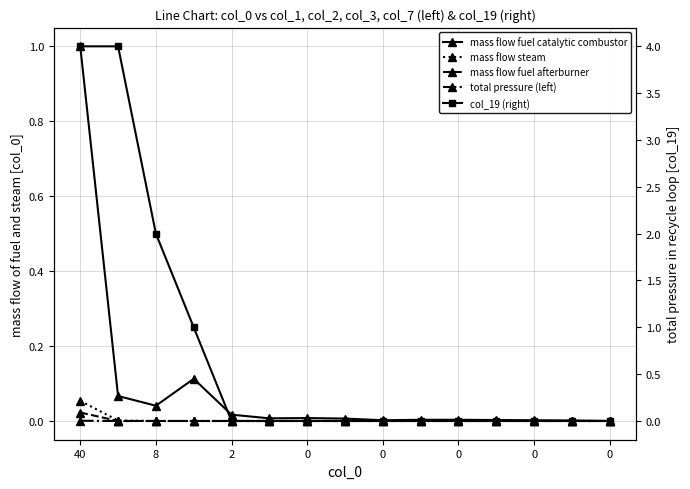

True or false: mass flow steam and total pressure (left) cross at least once.

False